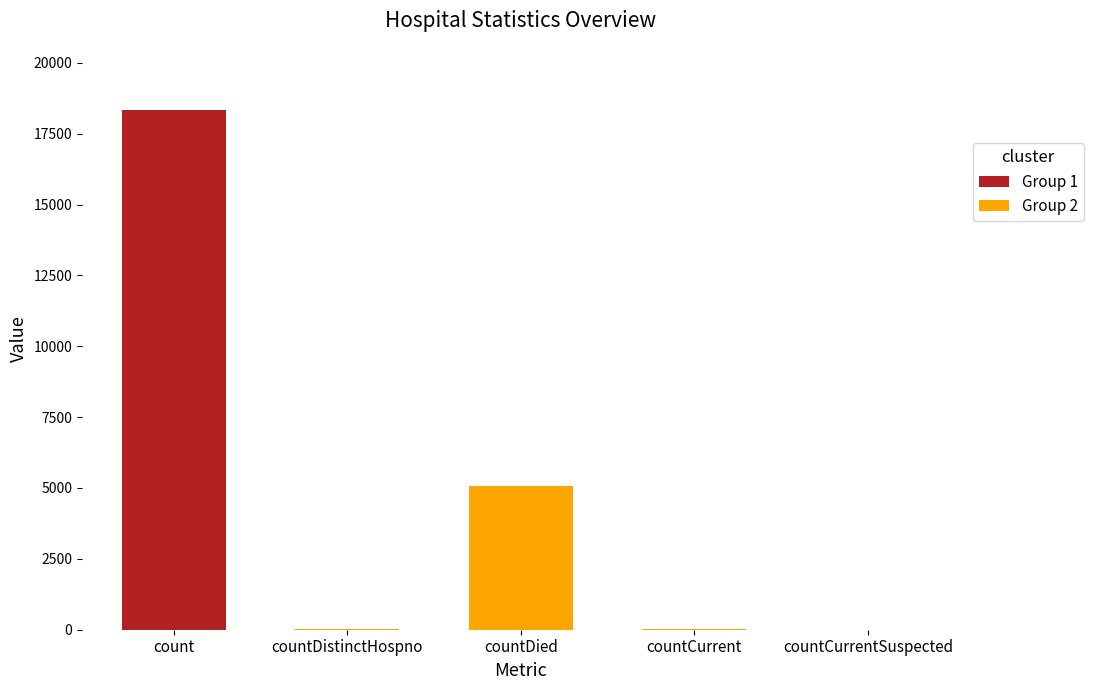

Are the bars grouped side by side (vs. stacked)?

No